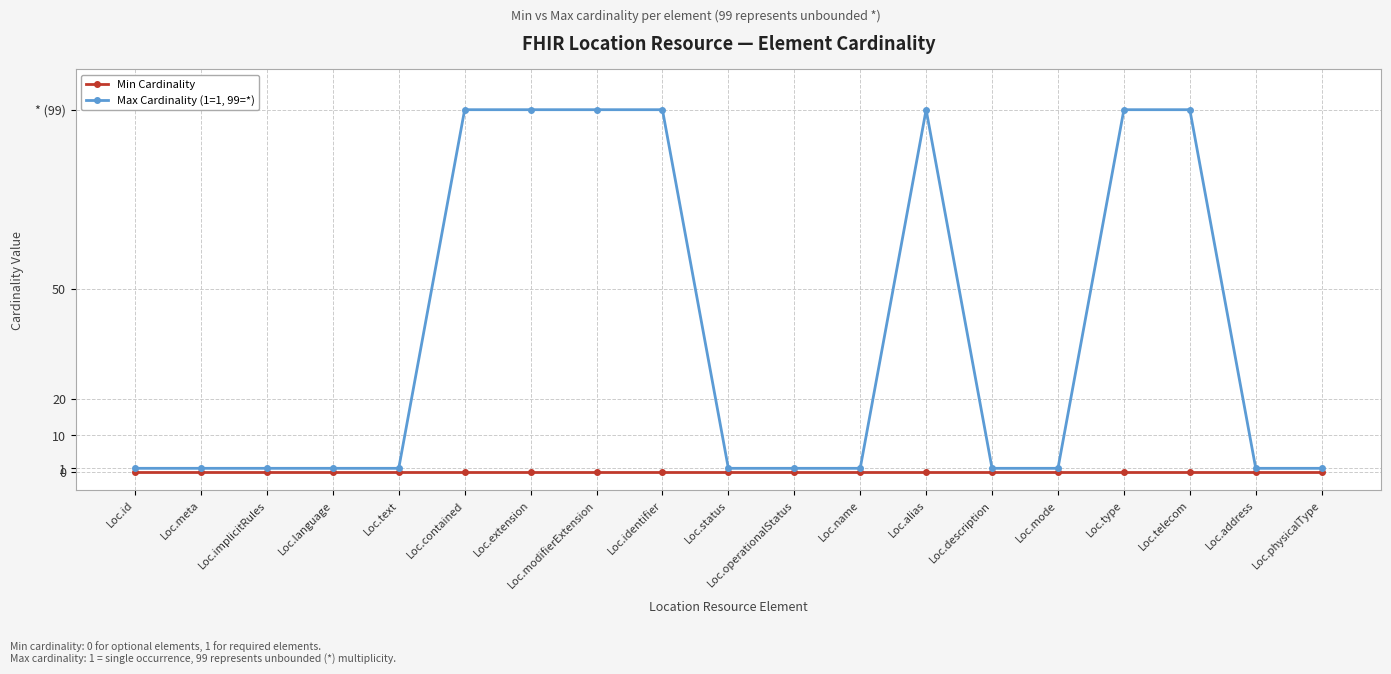

What is the spread (max minus min) of values at Loc.alias?

99